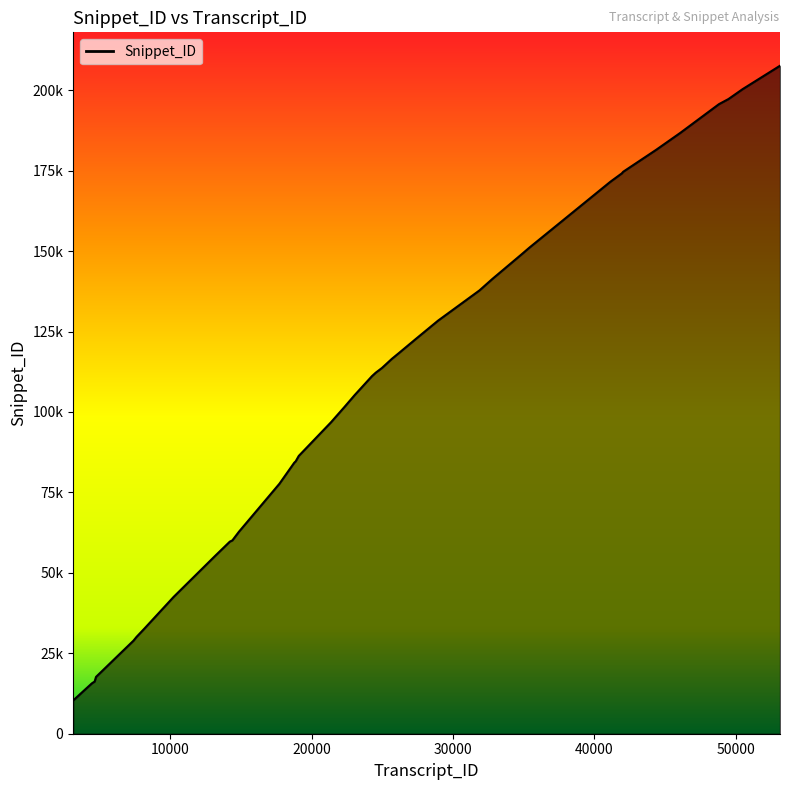

At which label is the value closest to 108973?

24261